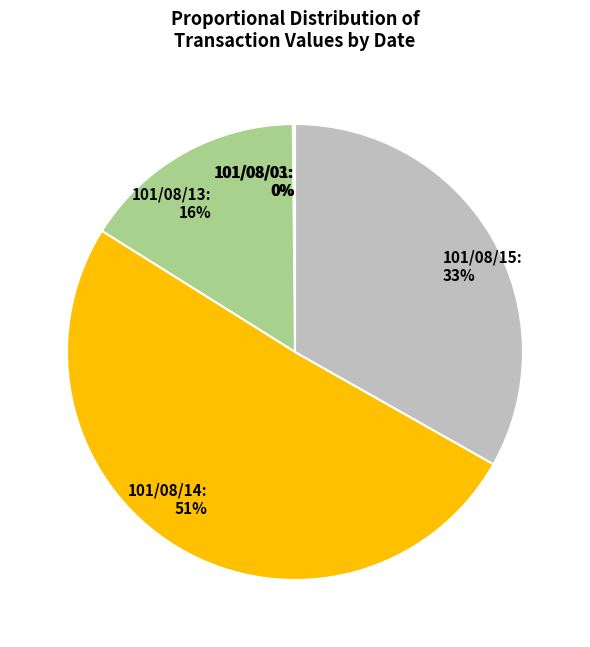

To the nearest percent, what is the average slice percentage?

20%